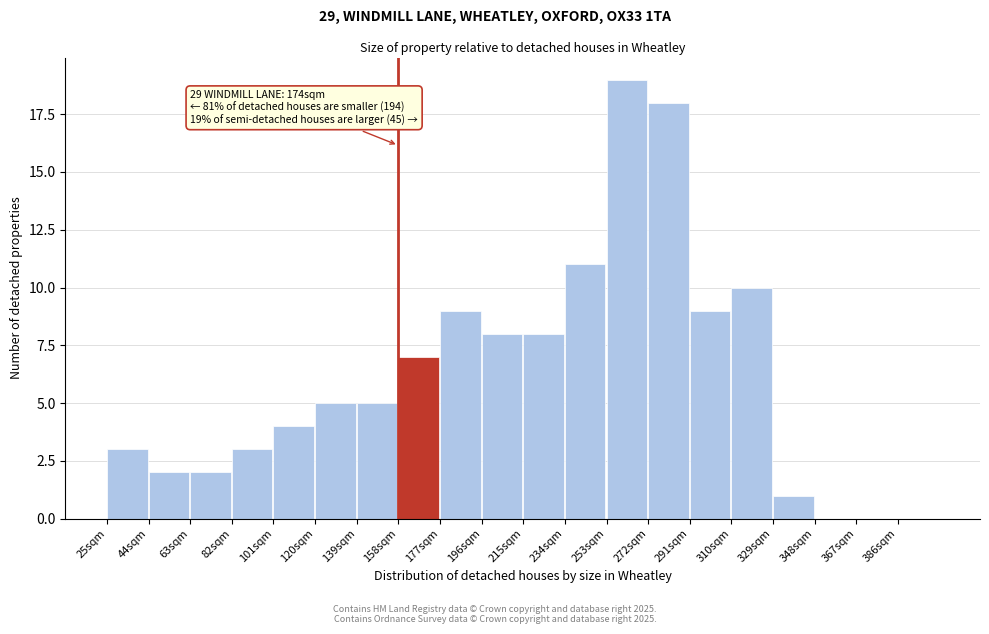

Which range on the x-axis has the tallest bar?

253 to 272